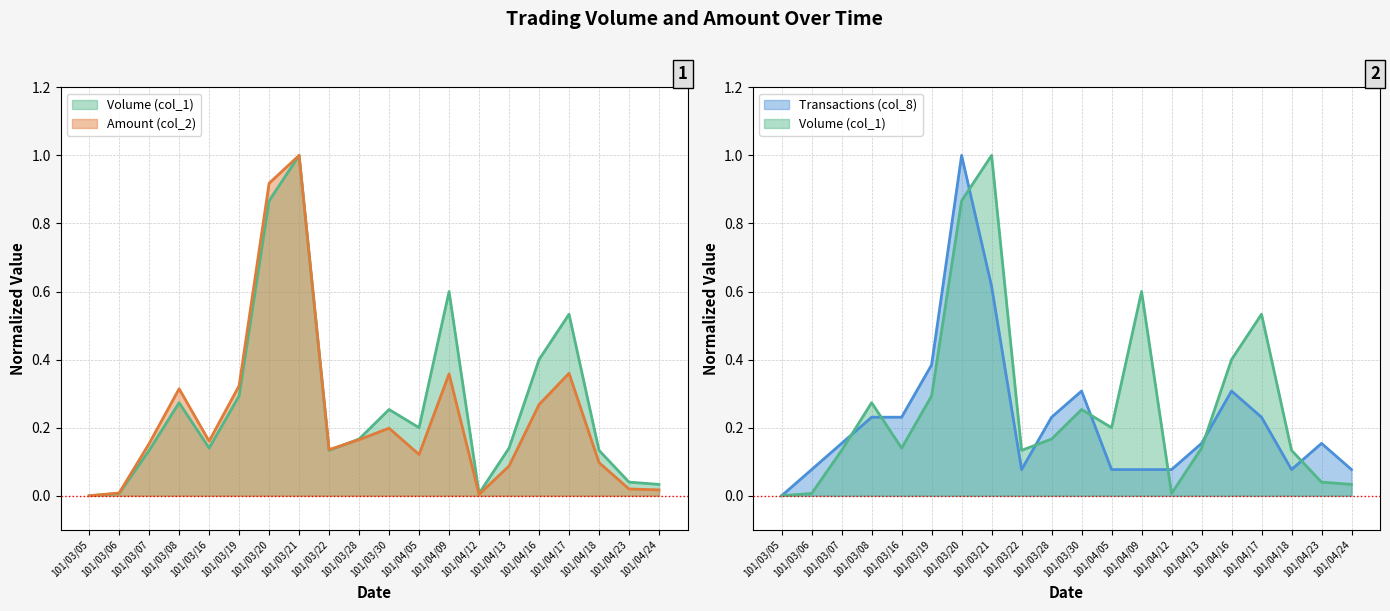

True or false: Amount (col_2) has a value of 0.1 at 101/03/28.

False